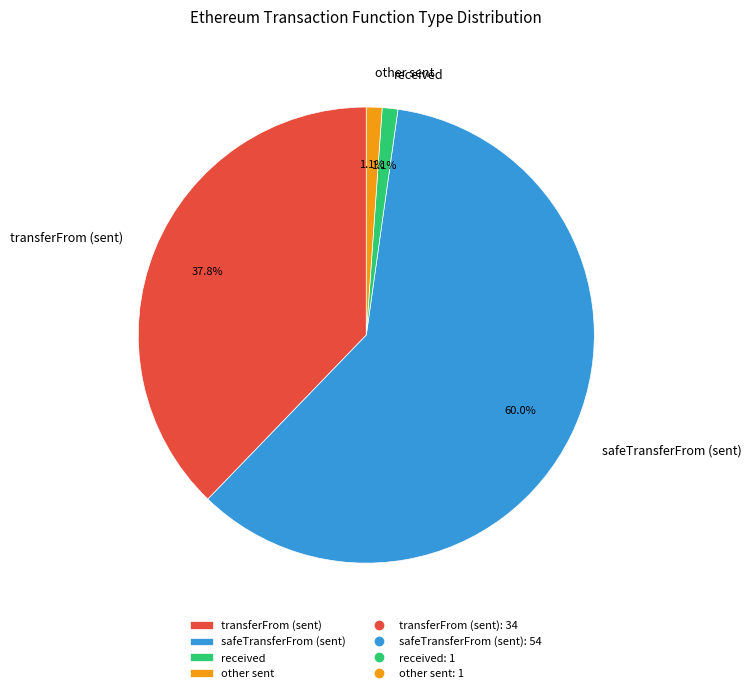

How many slices are in this pie chart?

4